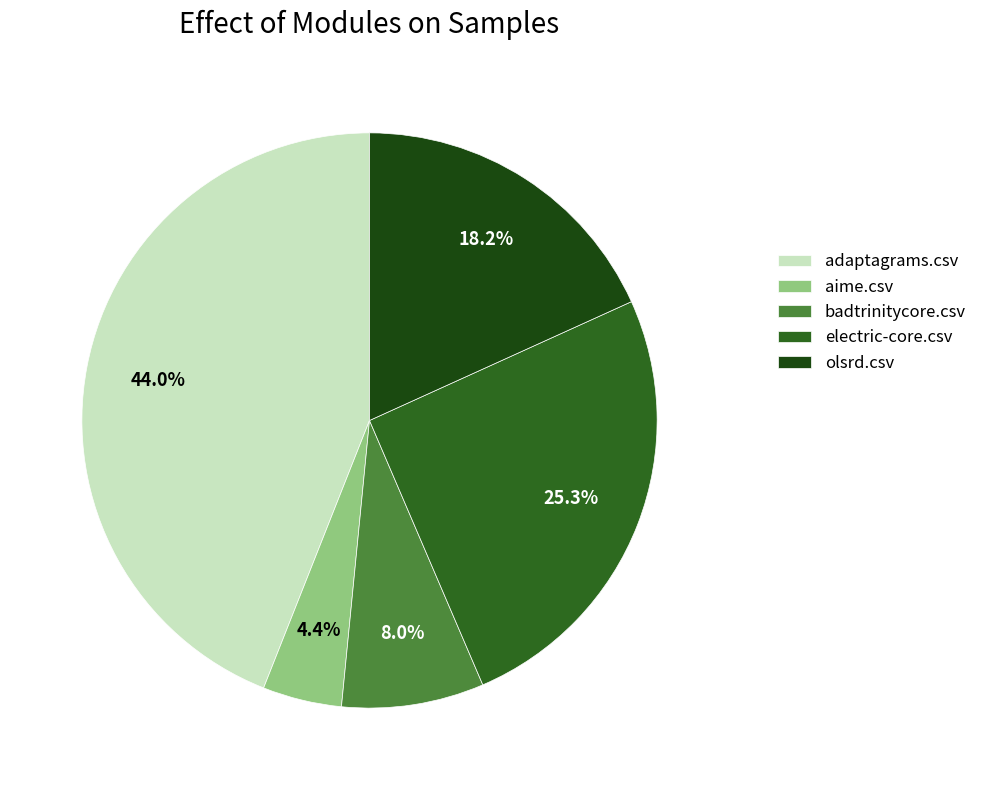

Combined, what portion of the pie is badtrinitycore.csv and aime.csv?

12.4%